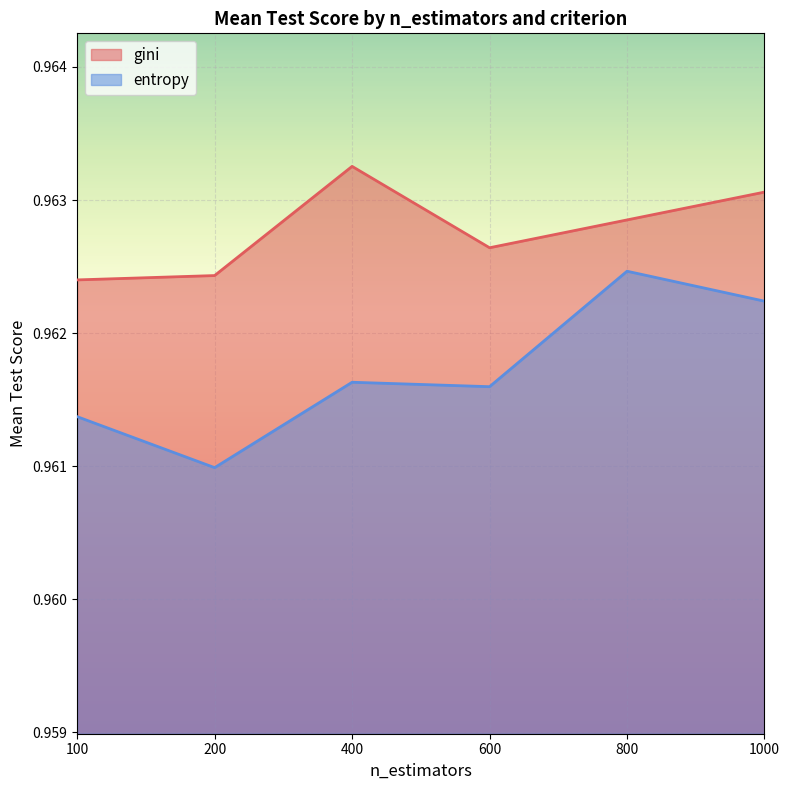

Does the chart display data point markers on the line(s)?

No